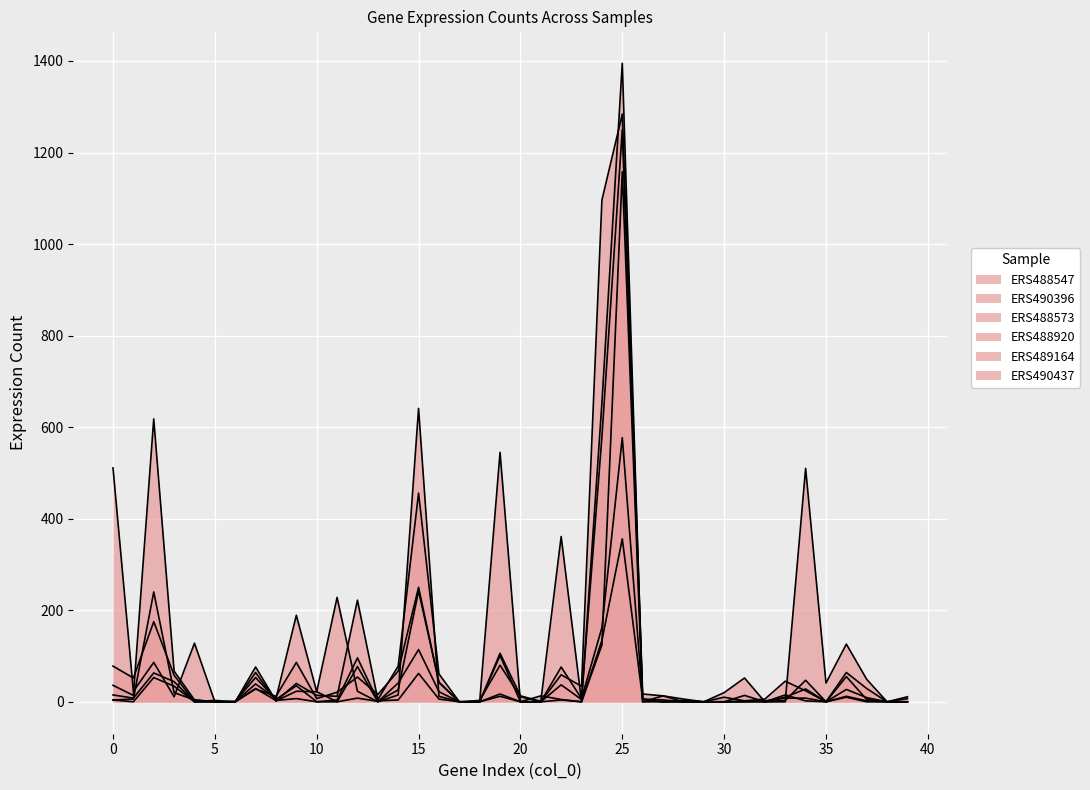

What is the difference between the ERS489164 values at 33 and 13?

9